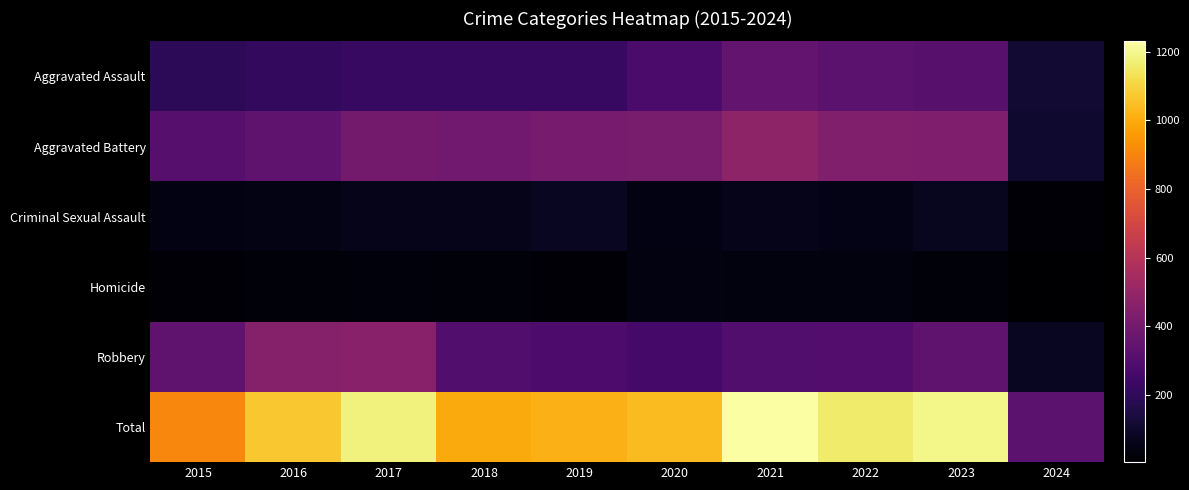

At 2017, list the series in order from largest to smallest.

Total, Robbery, Aggravated Battery, Aggravated Assault, Criminal Sexual Assault, Homicide